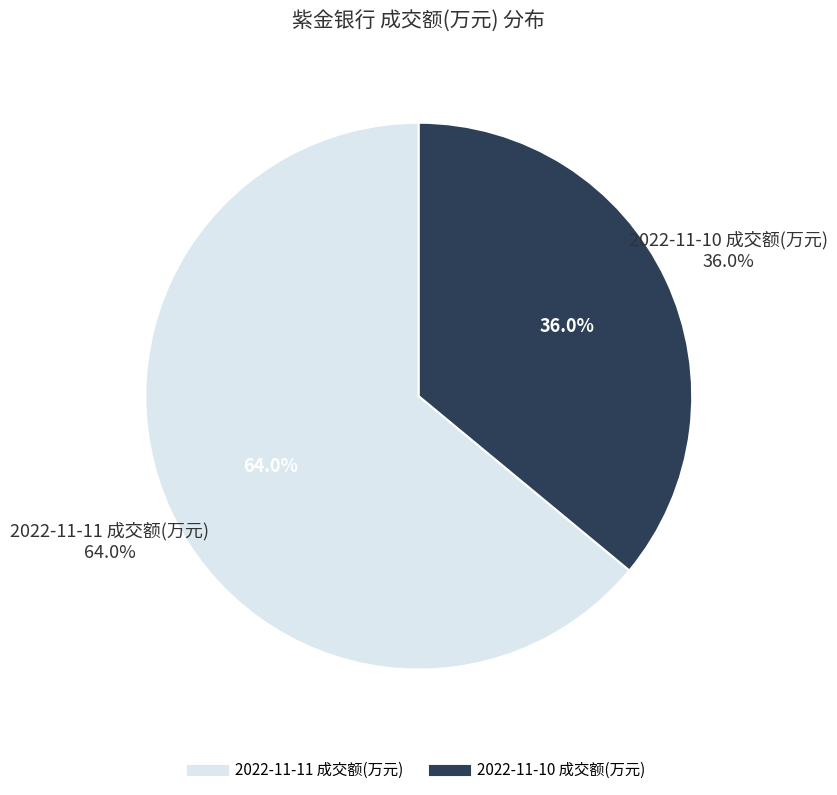

What is the ratio of the value at 2022-11-10 成交额(万元) to the value at 2022-11-11 成交额(万元)?

0.6